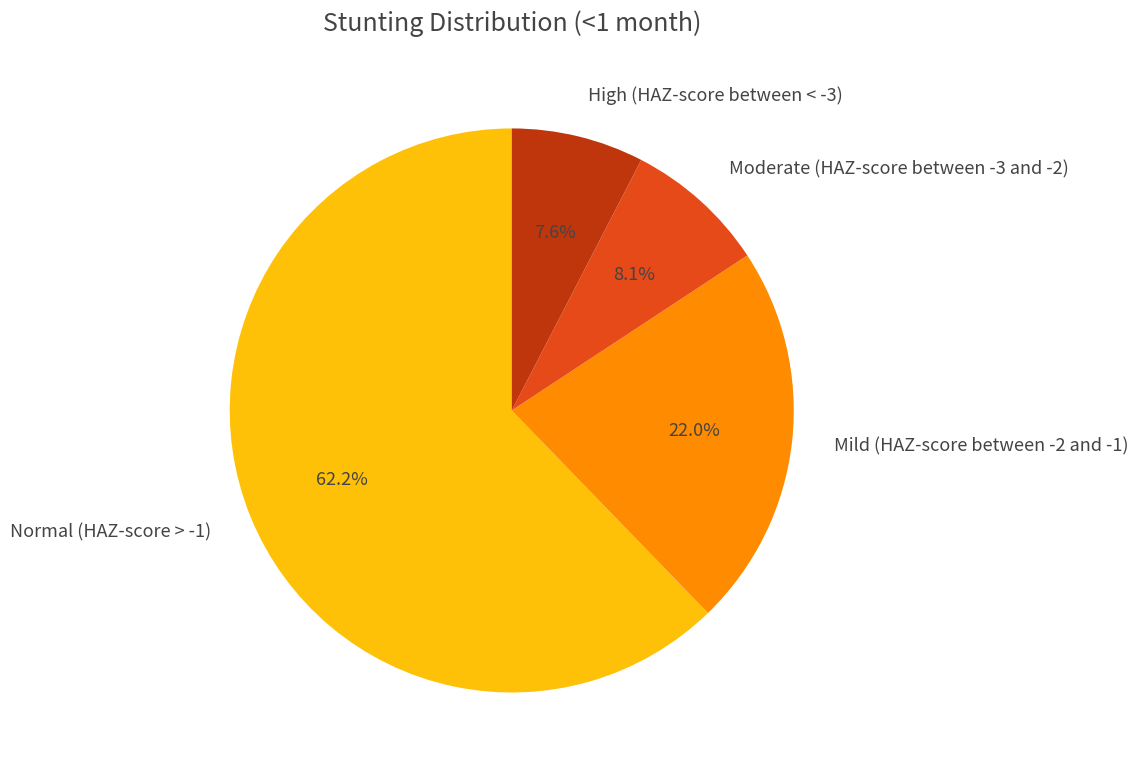

Is it true that Normal (HAZ-score > -1) is 62% of the pie?

True